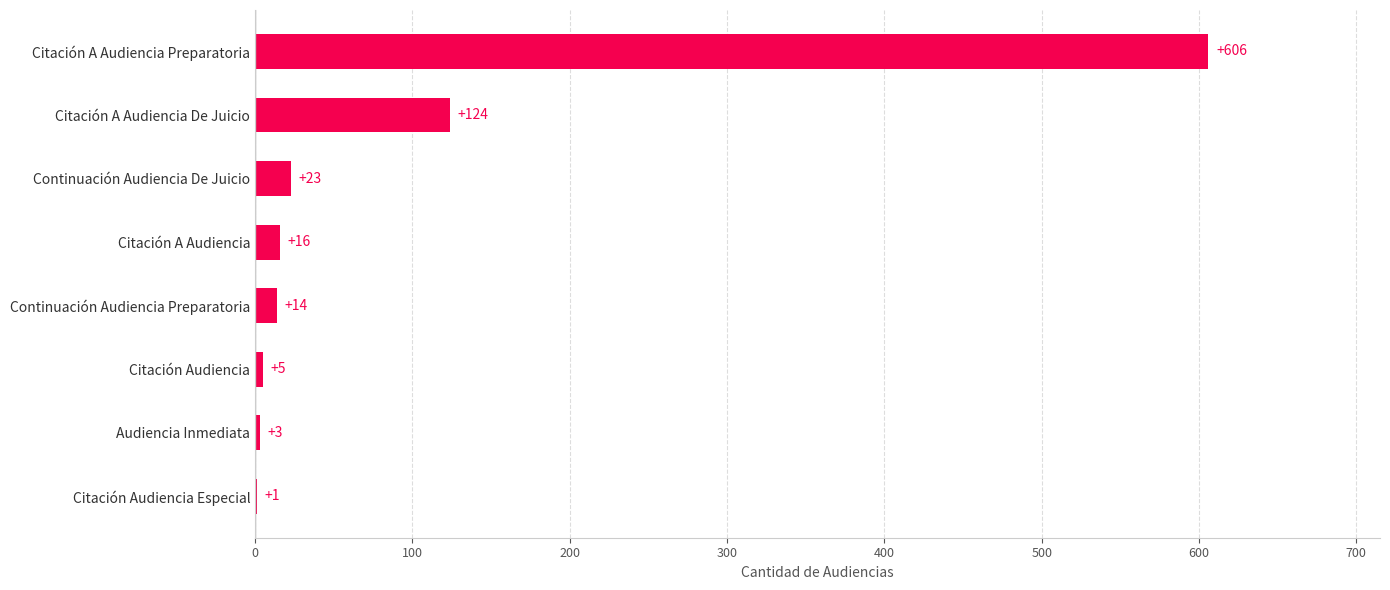

The value at Citación Audiencia is 5. True or false?

True